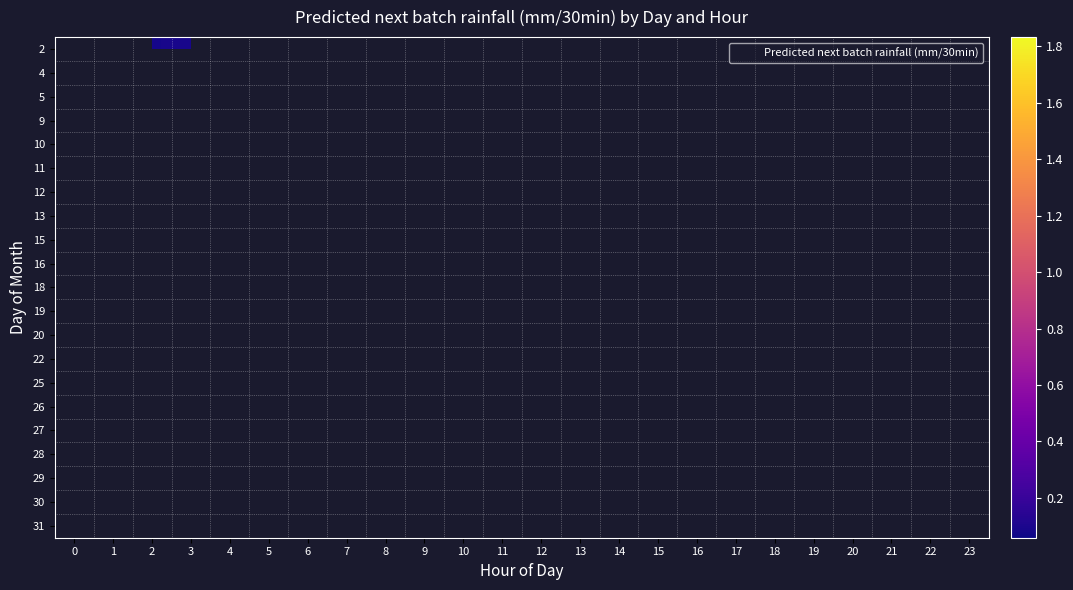

At which category does the chart reach its peak across all series?

20